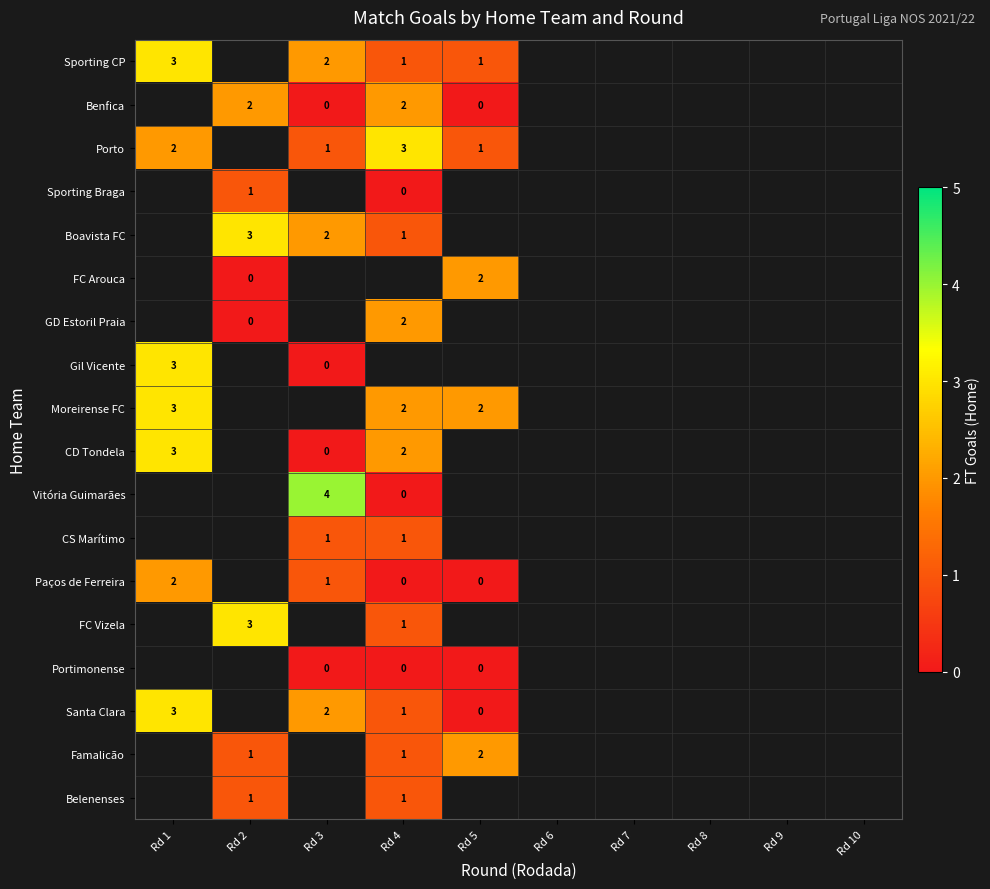

True or false: Santa Clara has a value of 2 at Rd 3.

True